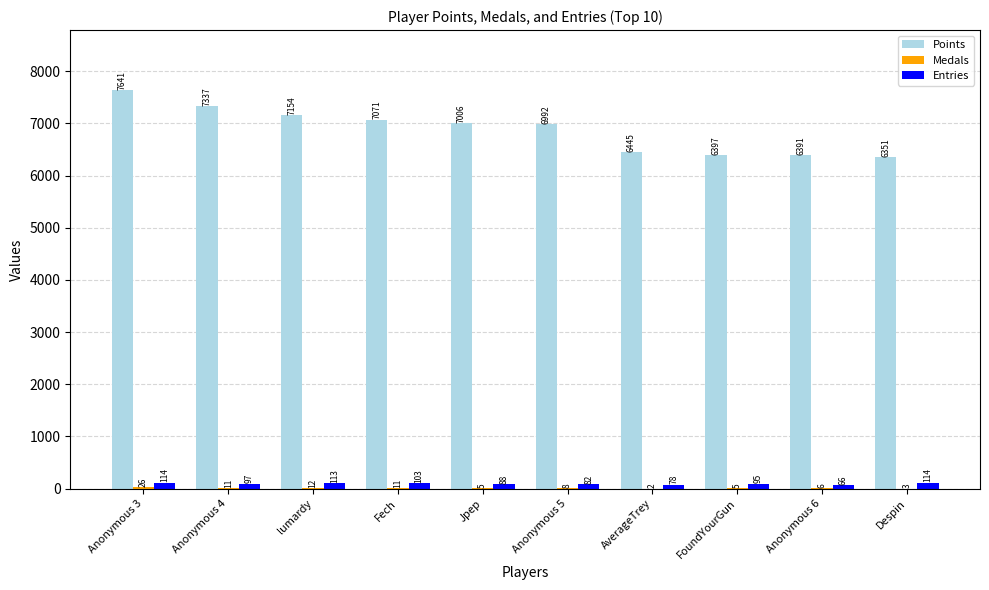

Which series changed the most between lumardy and Despin?

Points